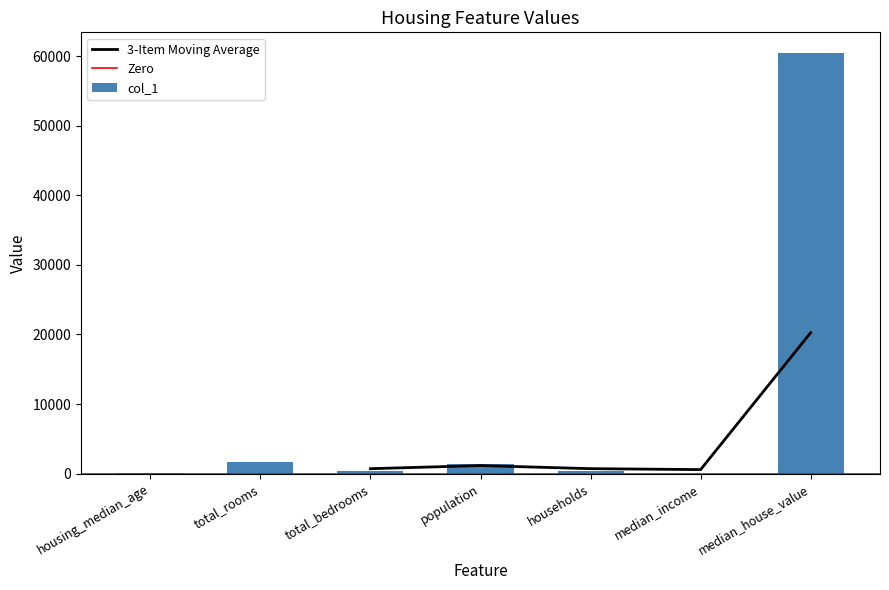

Between median_income and total_rooms, which is larger?

total_rooms